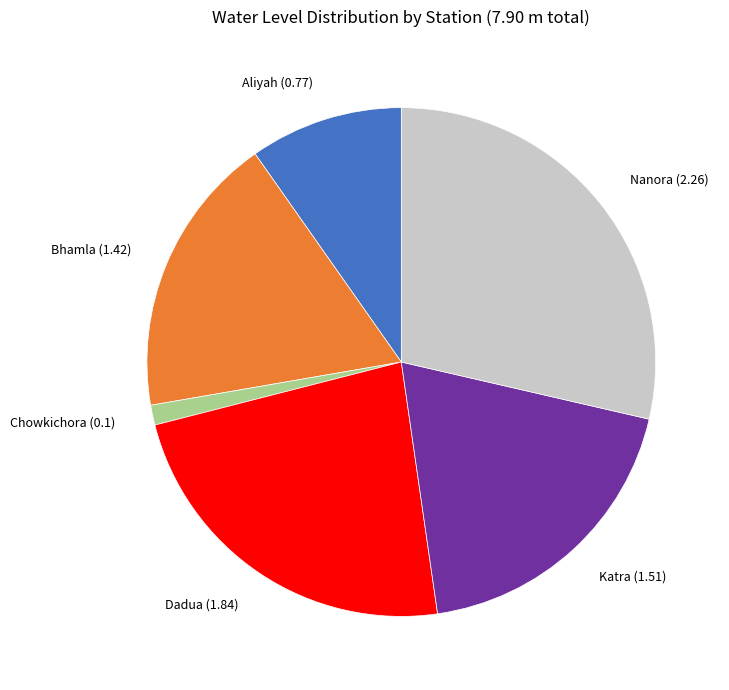

What is the largest slice in the pie chart?

Nanora